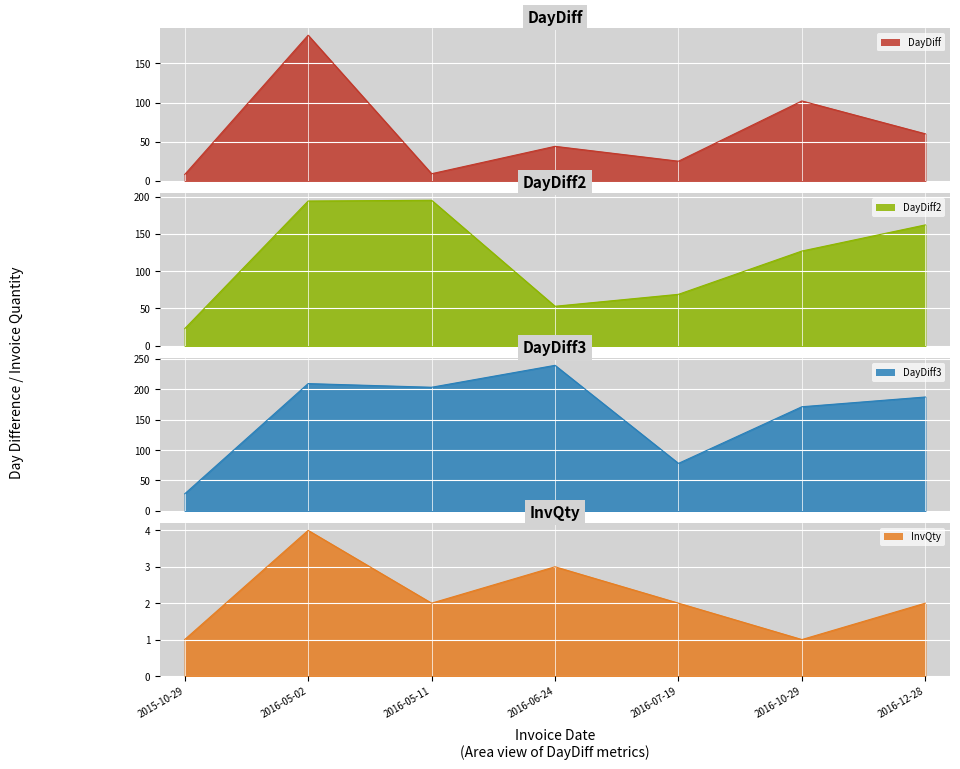

In DayDiff, how many points are lower than both neighbors (excluding endpoints)?

2